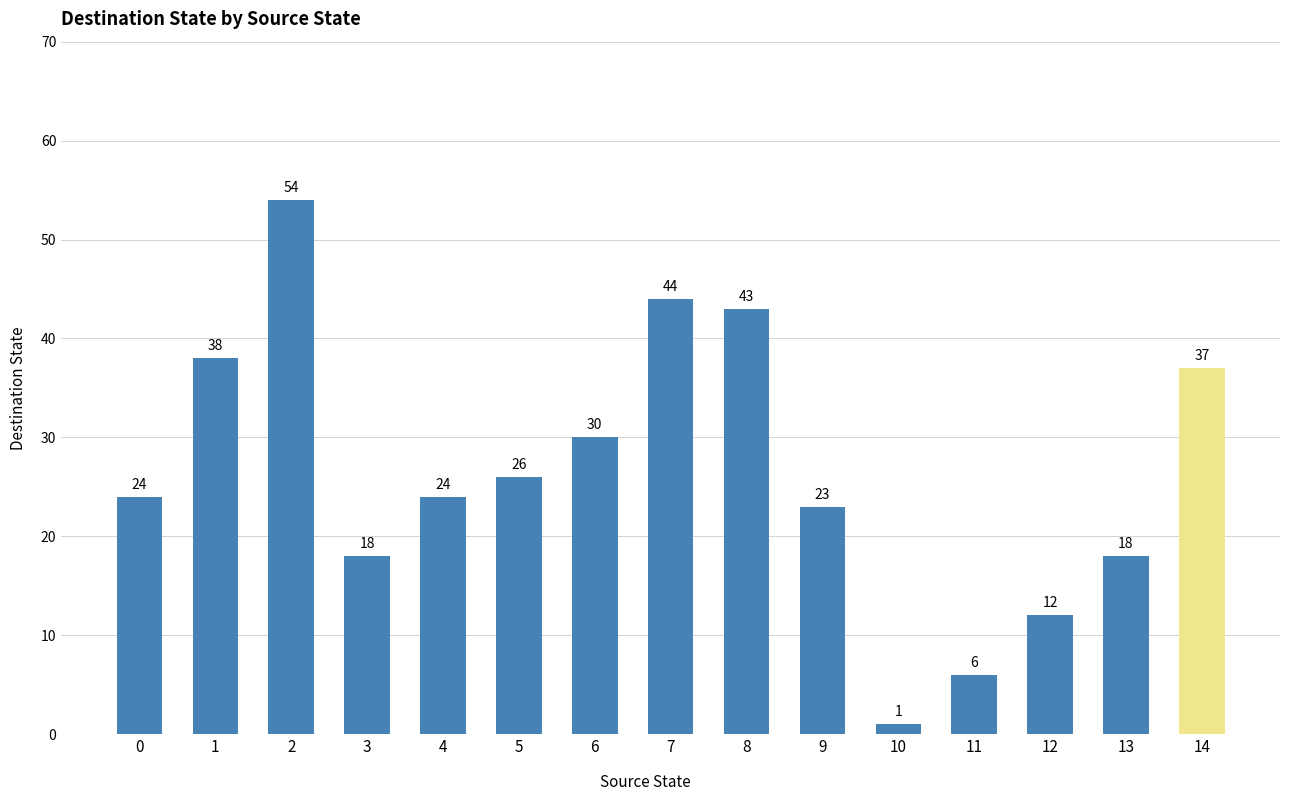

What is the change in value from 0 to 8?

+19